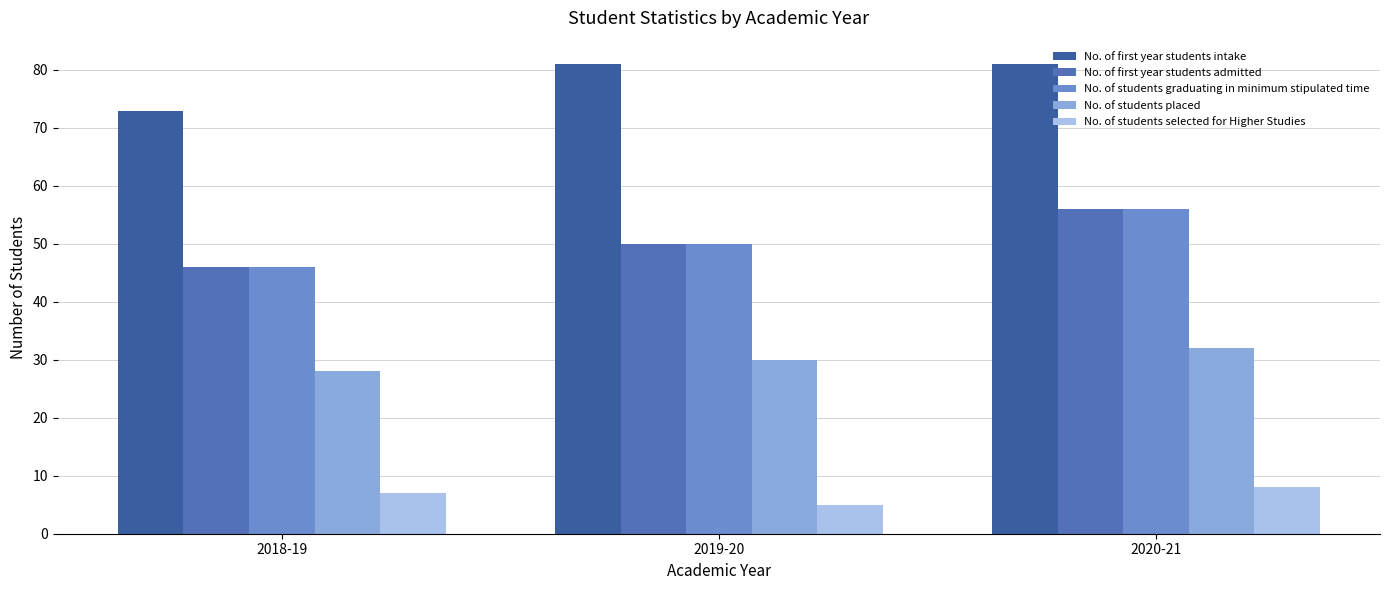

Is the value of No. of students graduating in minimum stipulated time at 2018-19 greater than the value of No. of first year students intake at 2018-19?

No